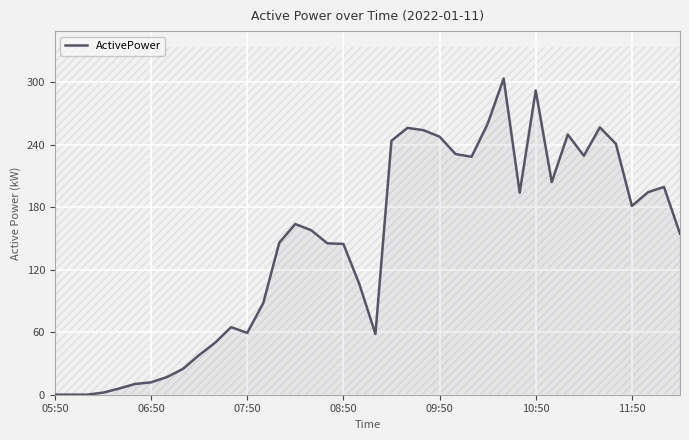

How many interior local peaks (higher than both neighbors) does the data have?

9